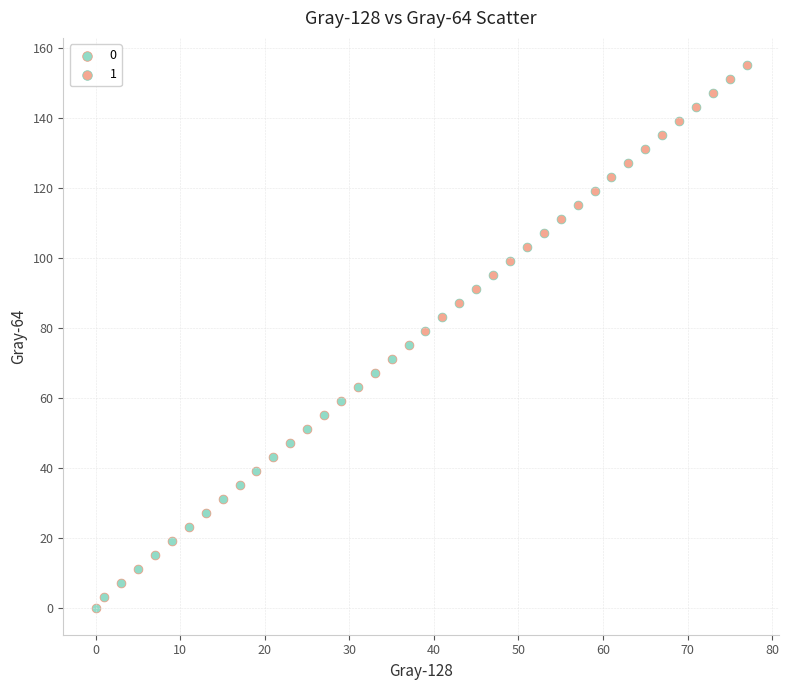

What are all the series names shown in the legend?

0, 1